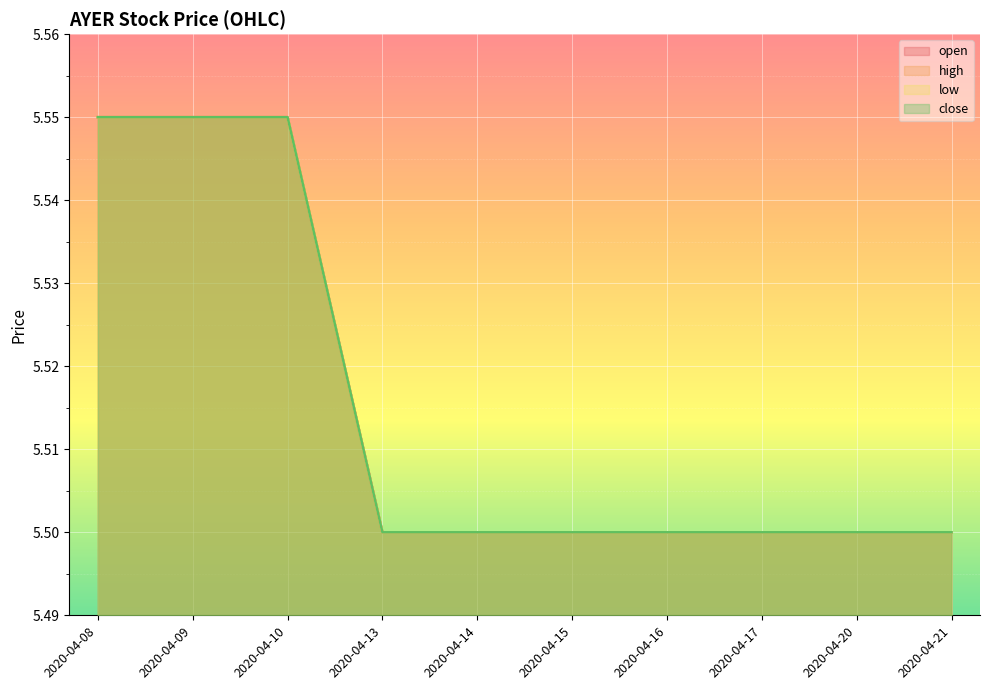

At how many categories does at least one series exceed 5?

10